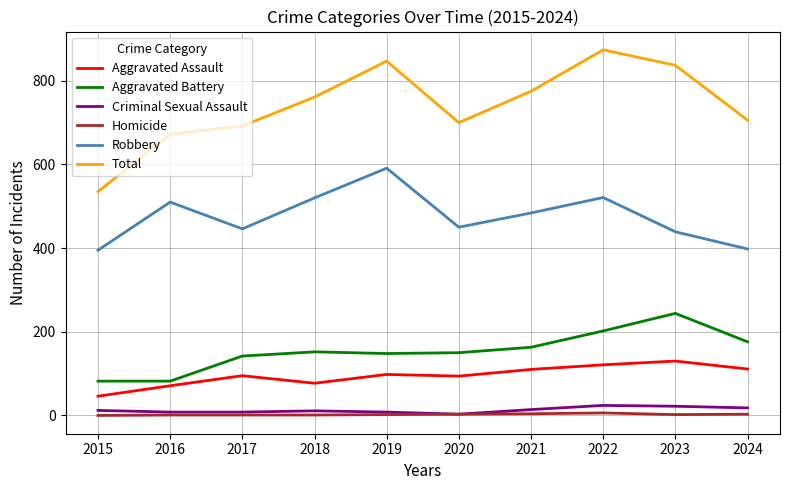

What is the maximum value for Total?

874